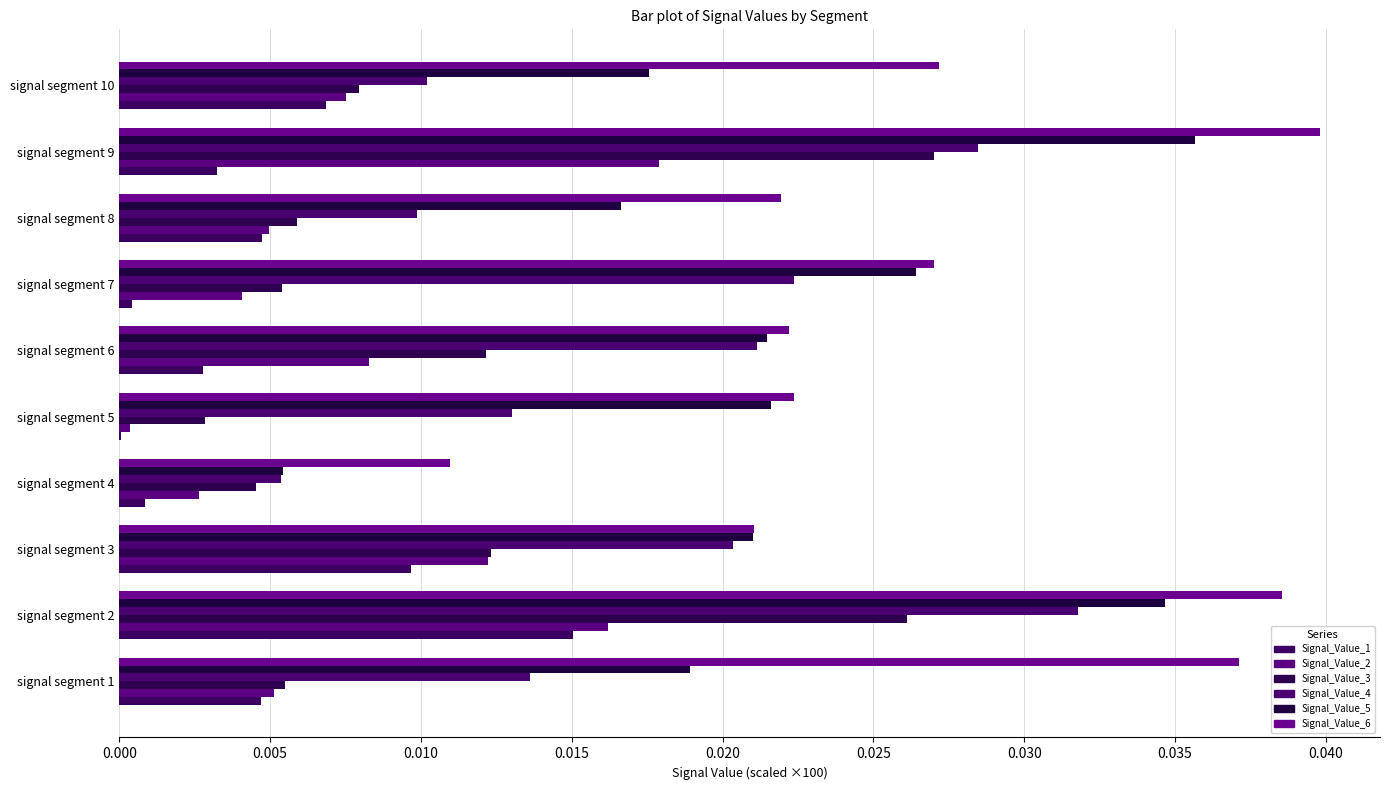

How many Signal_Value_6 values are between 0 and 1?

10